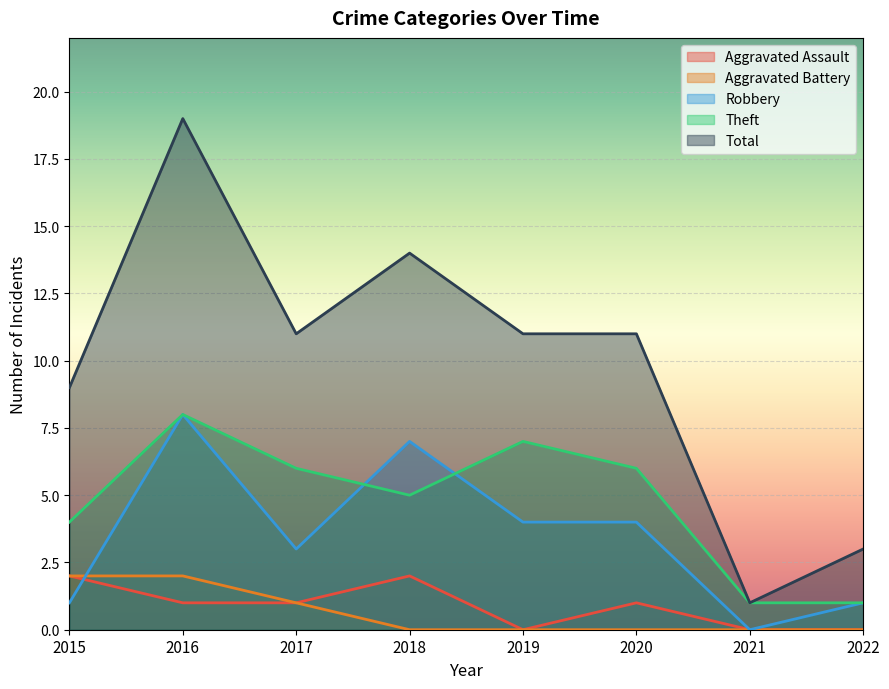

Which label corresponds to the largest value in the chart?

2016